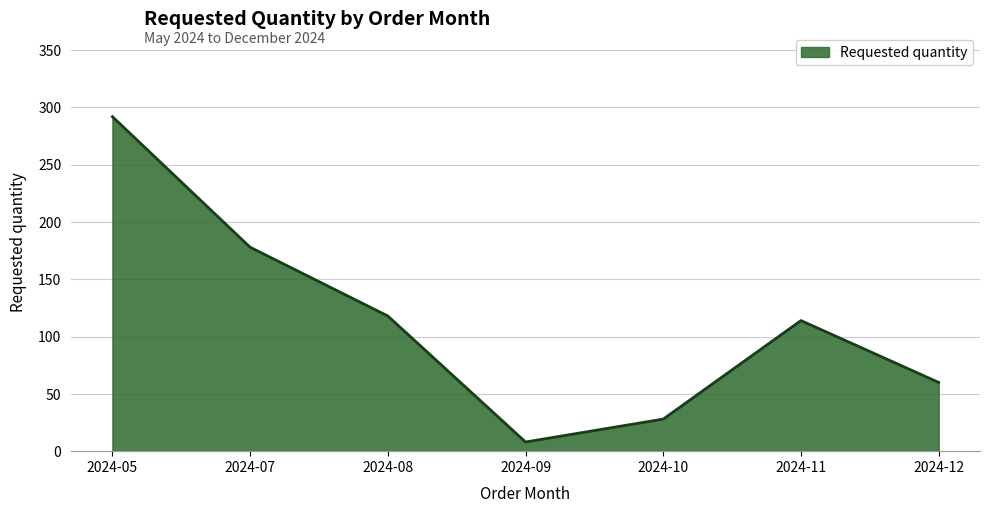

Where is the first local maximum?

2024-11